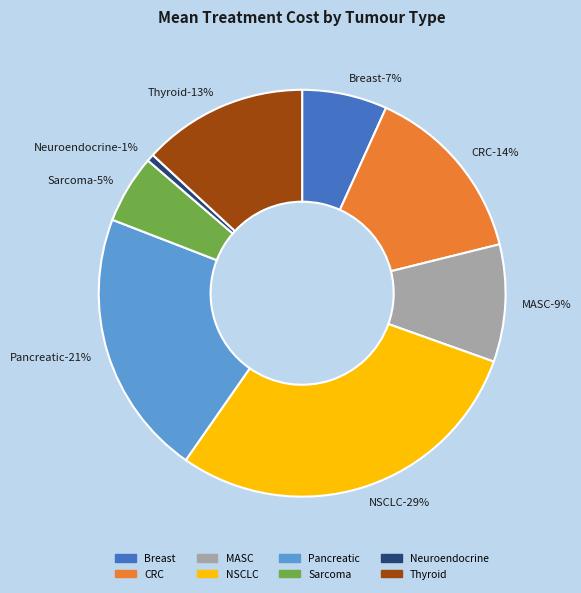

Rank the categories by value from lowest to highest.

Neuroendocrine, Sarcoma, Breast, MASC, Thyroid, CRC, Pancreatic, NSCLC